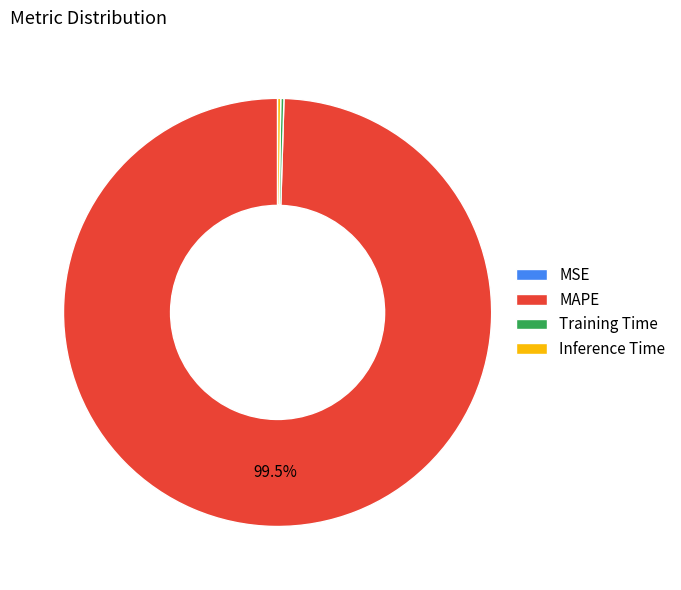

To the nearest percent, what is the difference between the largest and smallest slice percentages?

100%